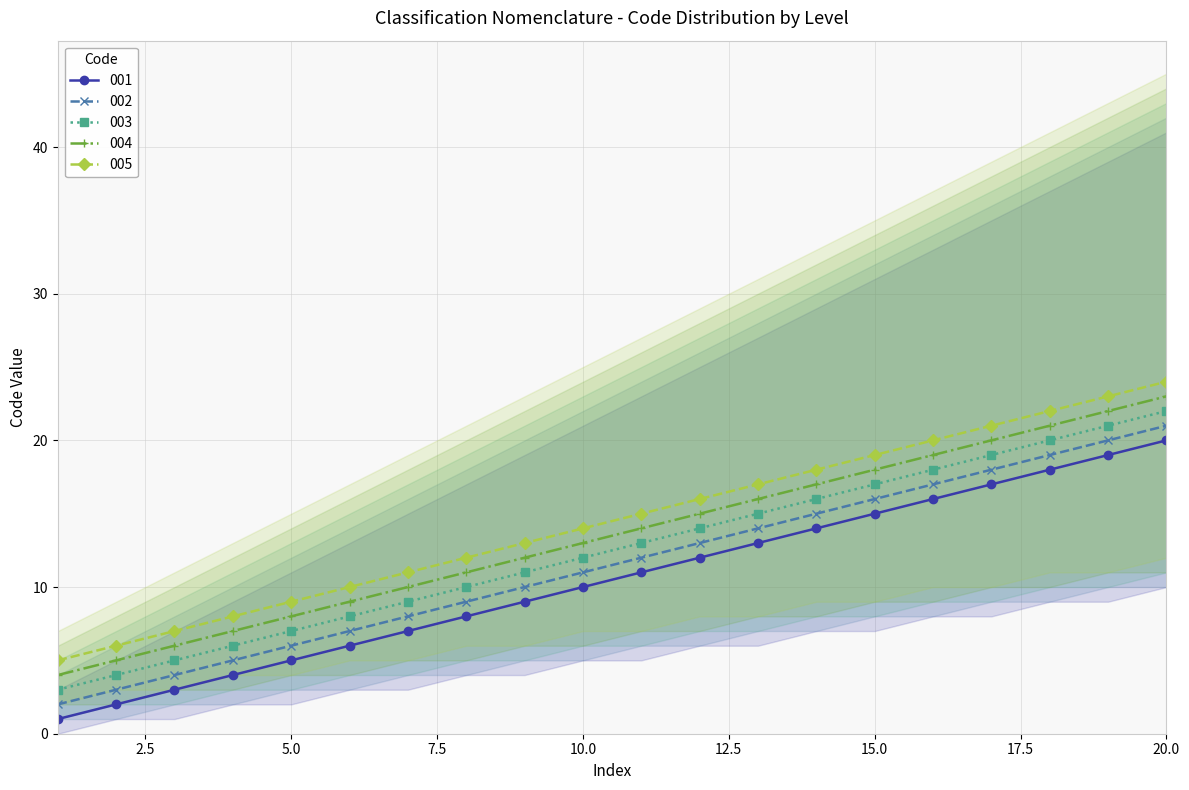

True or false: 003 and 001 cross at least once.

False